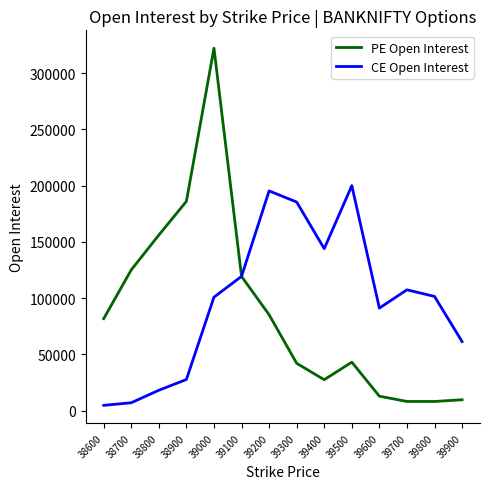

The PE Open Interest series shows 8264 at 39800. True or false?

True